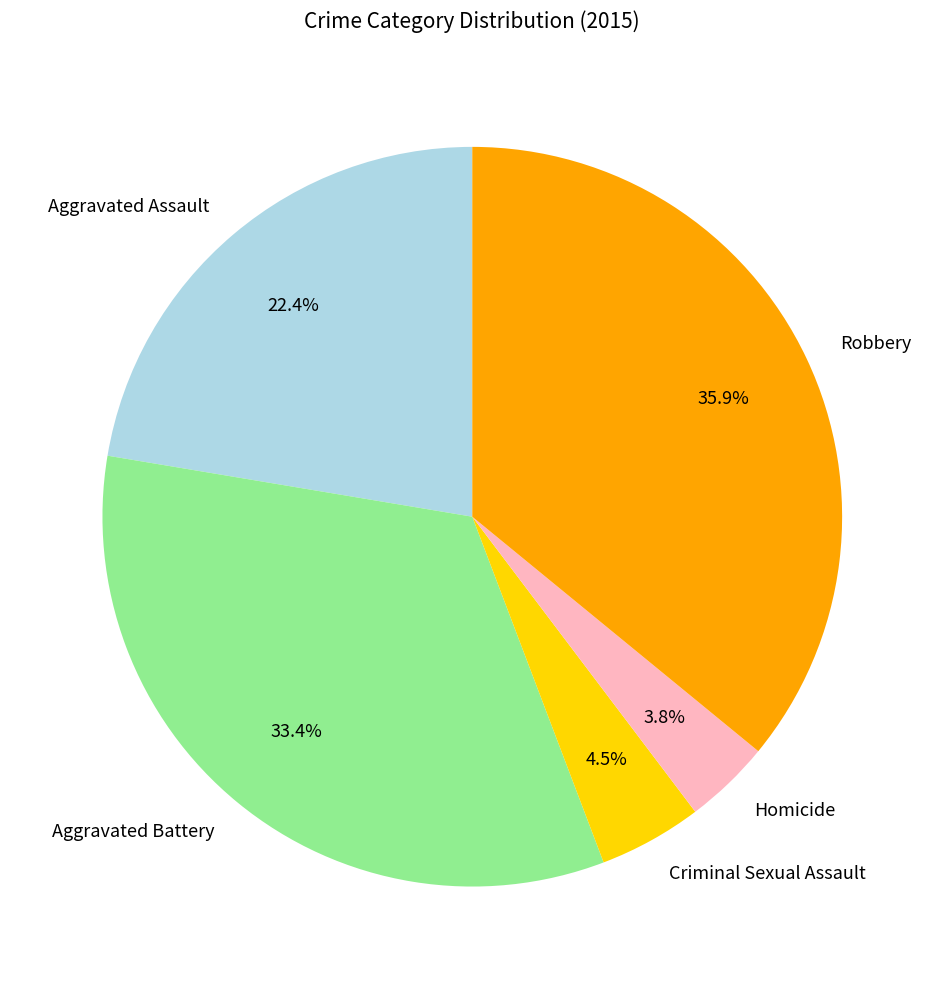

Is there any slice that represents more than half of the pie?

No